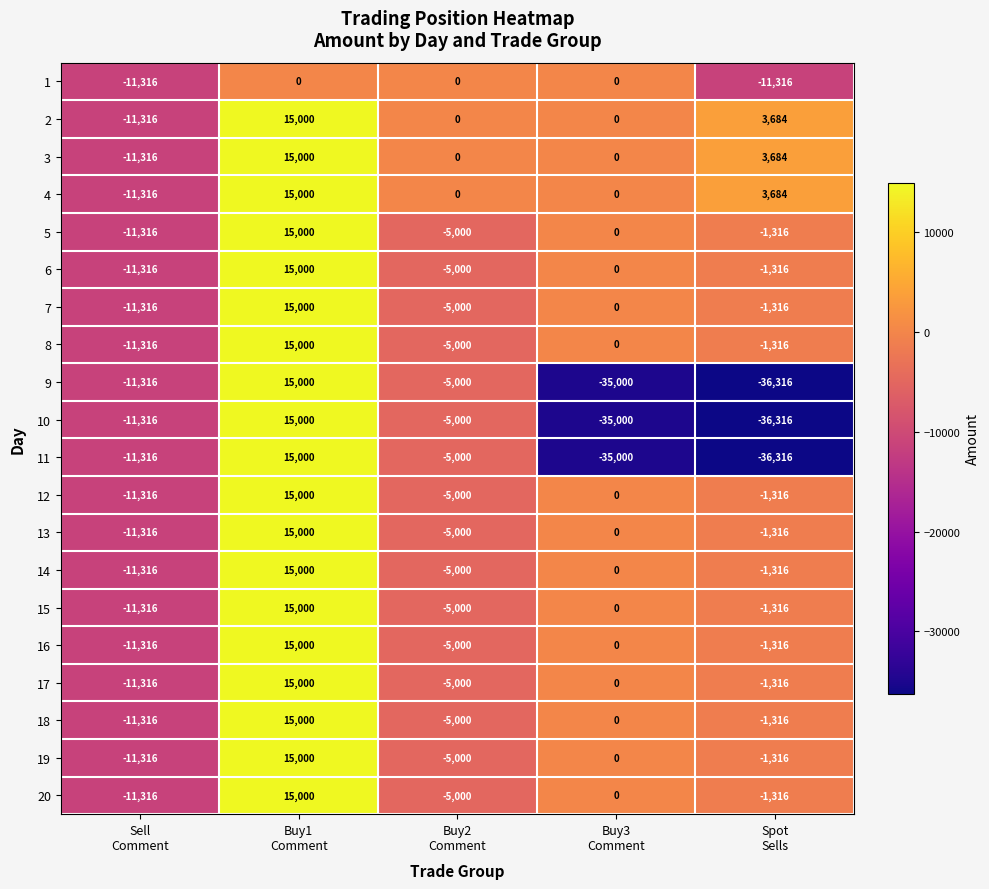

What is the smallest value displayed?

-36316